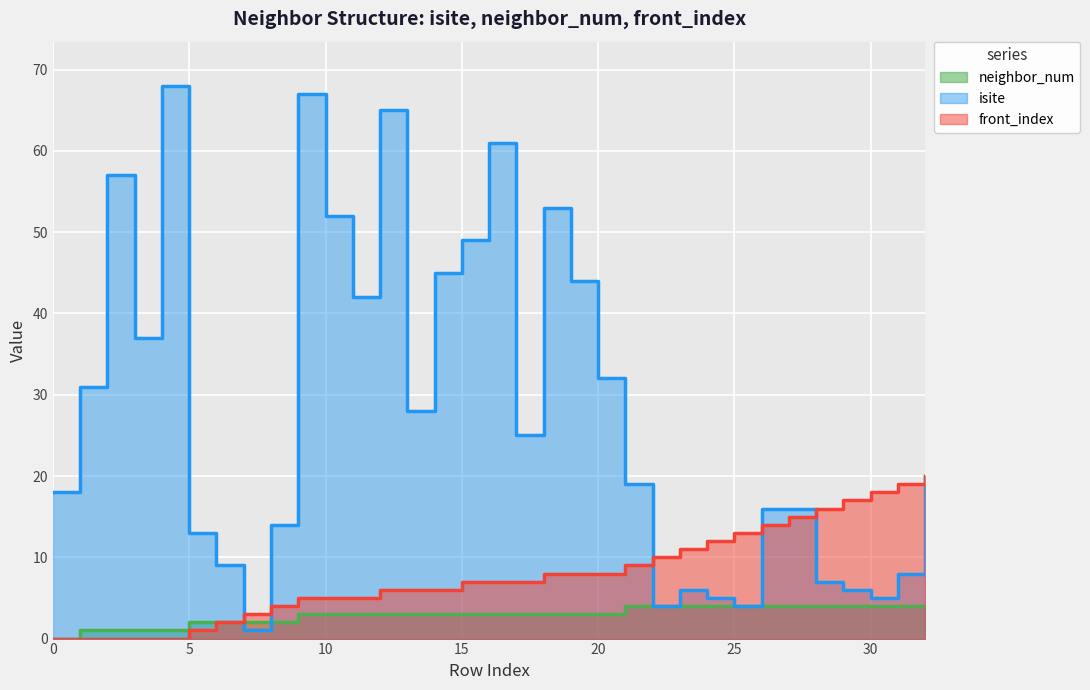

Reading left to right, what are all the values shown in this chart?

neighbor_num: 0=0	1=1	2=1	3=1	4=1	5=2	6=2	7=2	8=2	9=3	10=3	11=3	12=3	13=3	14=3	15=3	16=3	17=3	18=3	19=3	20=3	21=4	22=4	23=4	24=4	25=4	26=4	27=4	28=4	29=4	30=4	31=4	32=4
isite: 0=18	1=31	2=57	3=37	4=68	5=13	6=9	7=1	8=14	9=67	10=52	11=42	12=65	13=28	14=45	15=49	16=61	17=25	18=53	19=44	20=32	21=19	22=4	23=6	24=5	25=4	26=16	27=16	28=7	29=6	30=5	31=8	32=20
front_index: 0=0	1=0	2=0	3=0	4=0	5=1	6=2	7=3	8=4	9=5	10=5	11=5	12=6	13=6	14=6	15=7	16=7	17=7	18=8	19=8	20=8	21=9	22=10	23=11	24=12	25=13	26=14	27=15	28=16	29=17	30=18	31=19	32=20